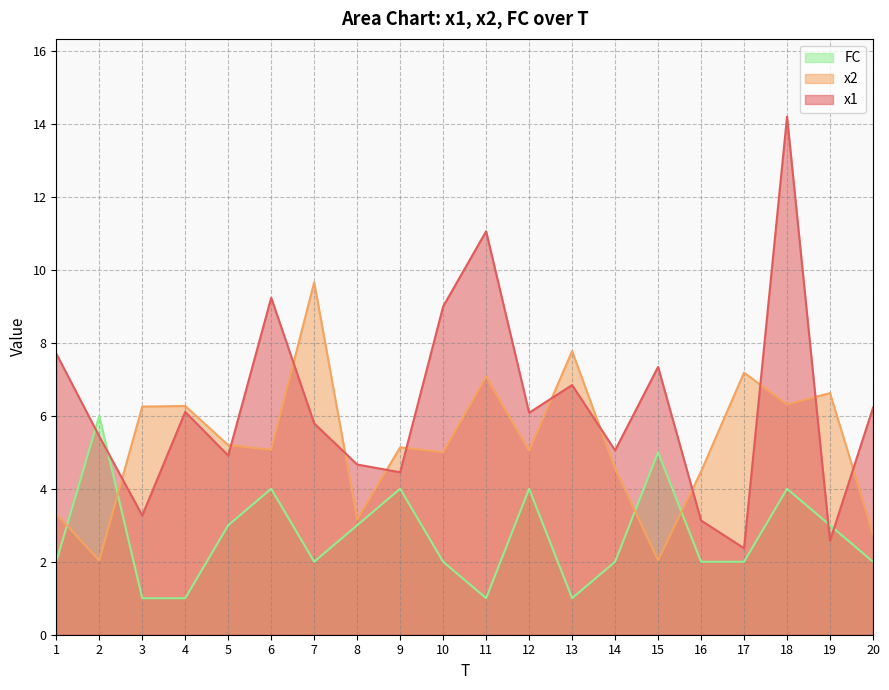

What is the difference between the x2 values at 15 and 8?

1.1